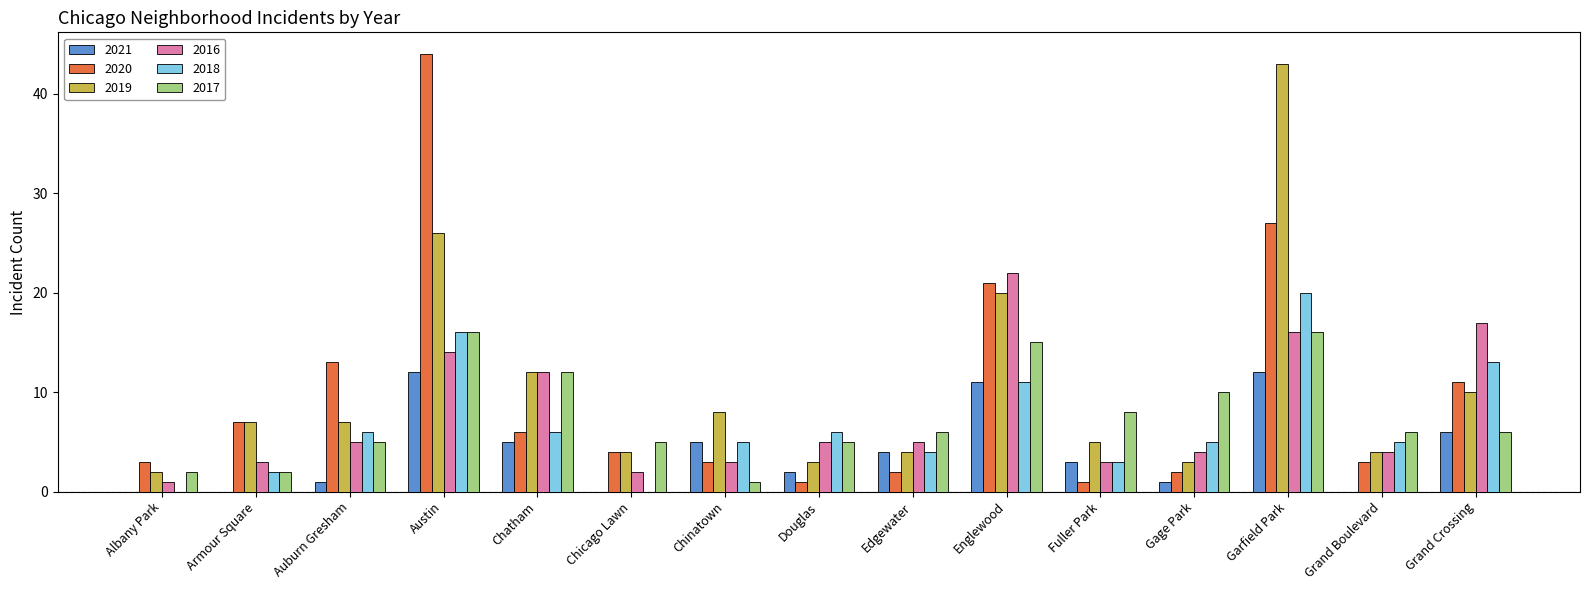

Is the value of 2020 at Douglas greater than the value of 2017 at Garfield Park?

No